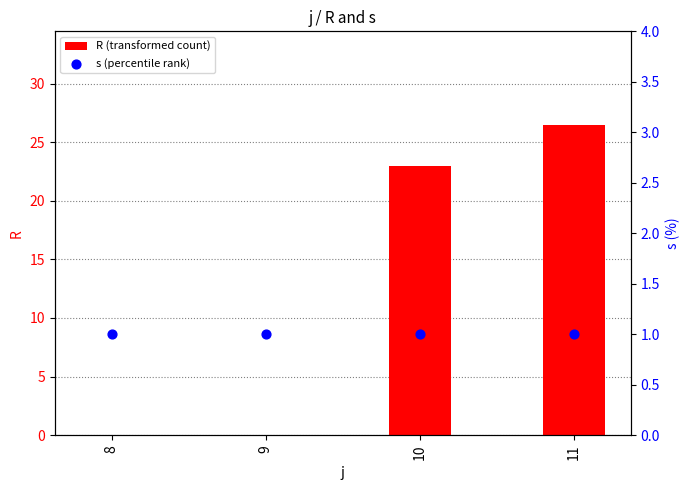

Is the value of R (transformed count) at 8 greater than the value of s (percentile rank) at 8?

No